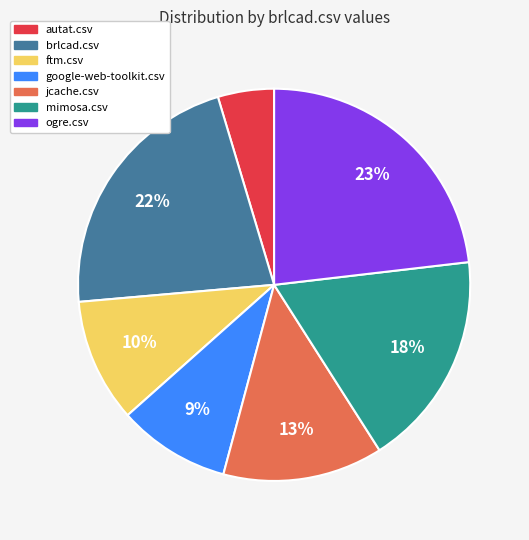

What is the smallest slice in the pie chart?

autat.csv